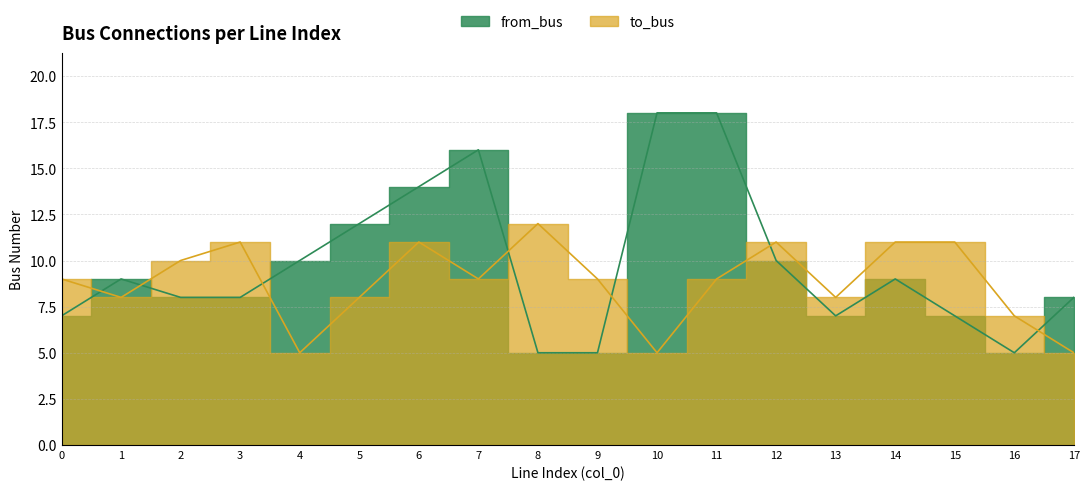

Reading left to right, list all the values displayed in this chart.

from_bus: 0=7	1=9	2=8	3=8	4=10	5=12	6=14	7=16	8=5	9=5	10=18	11=18	12=10	13=7	14=9	15=7	16=5	17=8
to_bus: 0=9	1=8	2=10	3=11	4=5	5=8	6=11	7=9	8=12	9=9	10=5	11=9	12=11	13=8	14=11	15=11	16=7	17=5